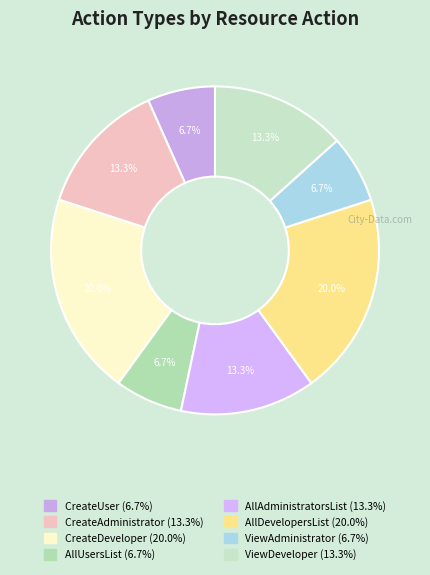

How many slices are in this pie chart?

8